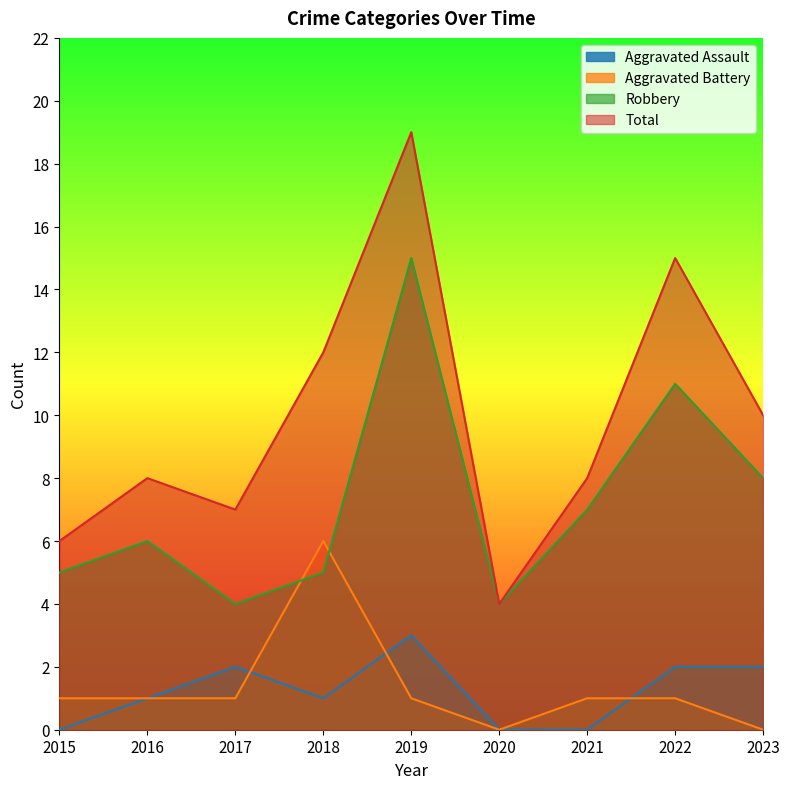

True or false: Total and Aggravated Battery cross at least once.

False